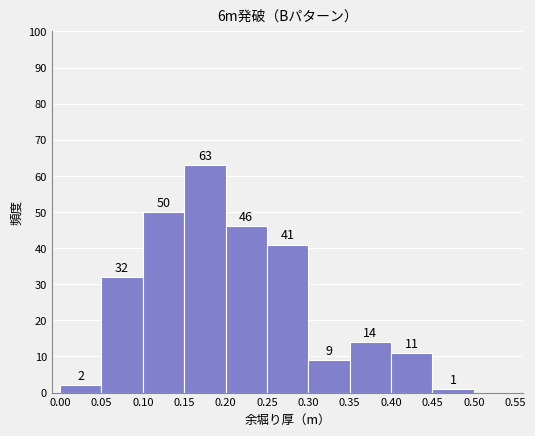

Over which range of the x-axis is the bar tallest?

0.15 to 0.20